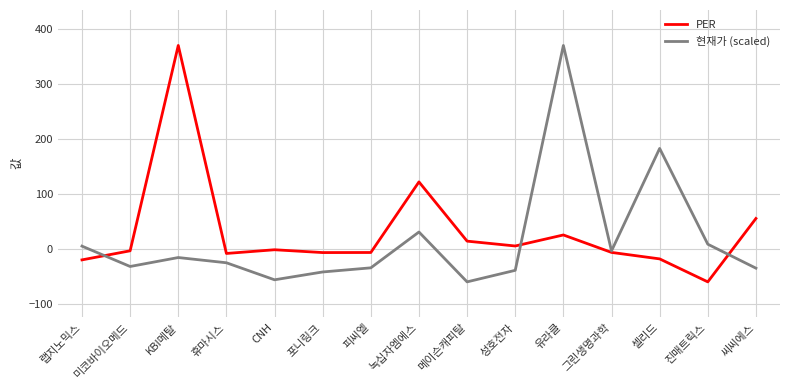

Is the value of PER at 휴마시스 greater than the value of 현재가 (scaled) at 랩지노믹스?

No